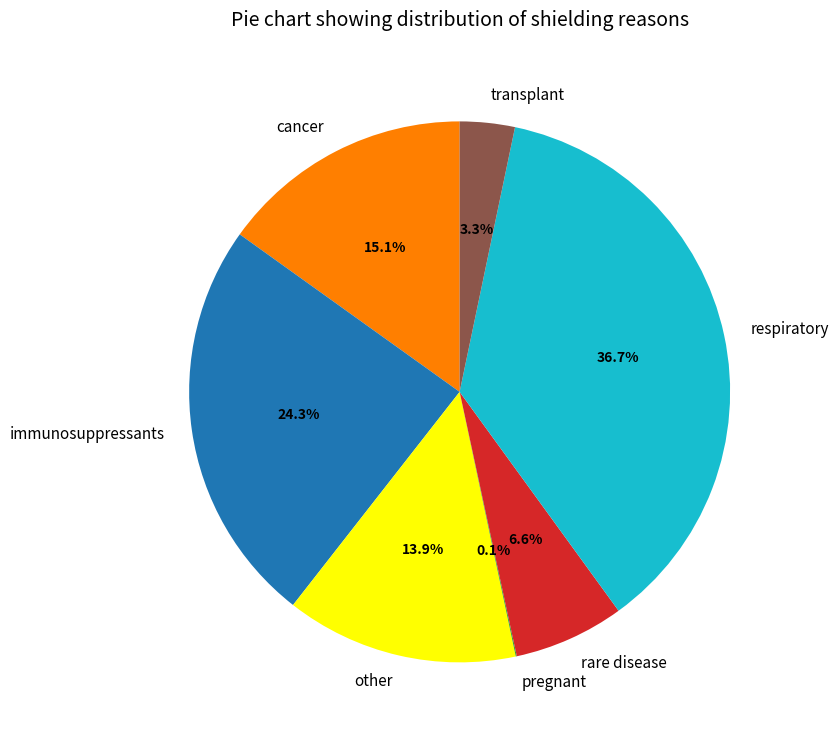

Is the sum of transplant and cancer greater than half?

No